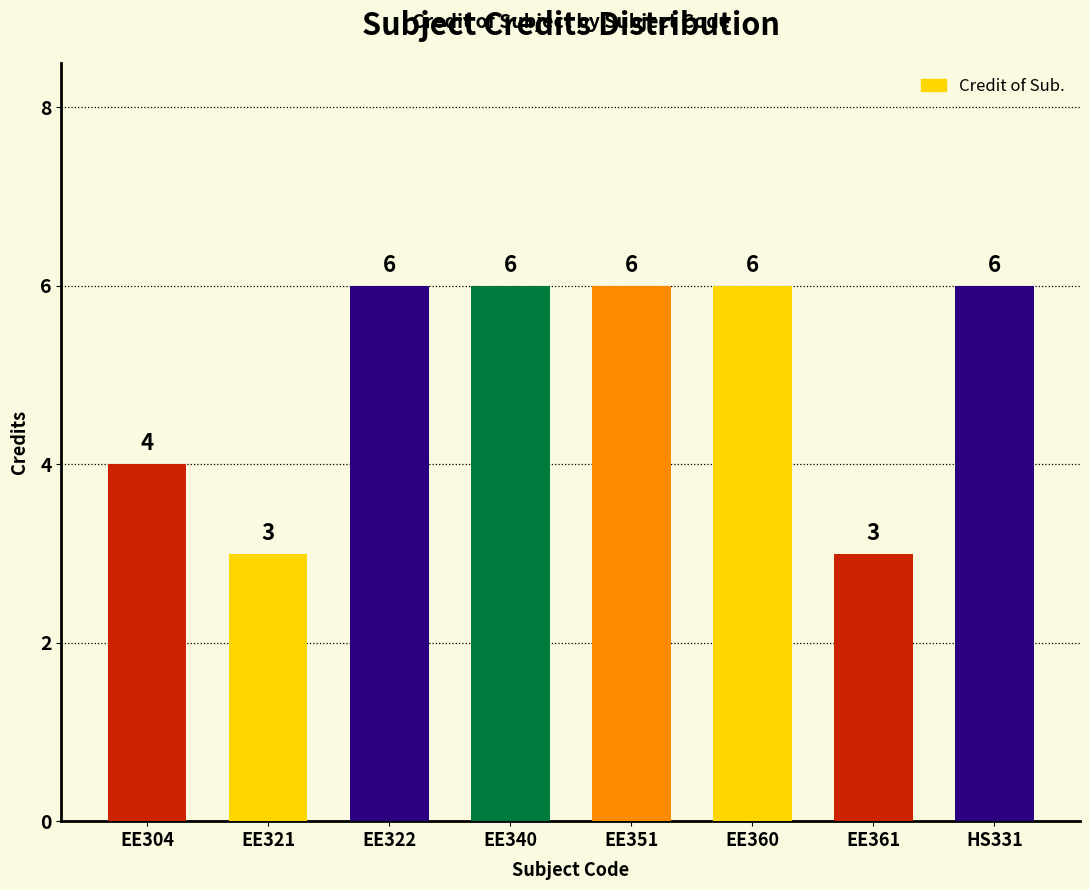

Reading left to right, what are all the values shown in this chart?

EE304=4	EE321=3	EE322=6	EE340=6	EE351=6	EE360=6	EE361=3	HS331=6